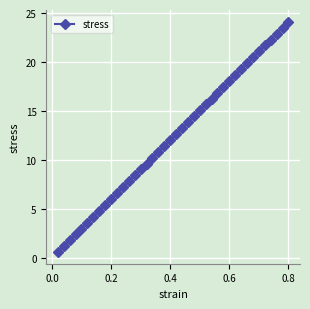

What is the smallest value displayed?

0.6